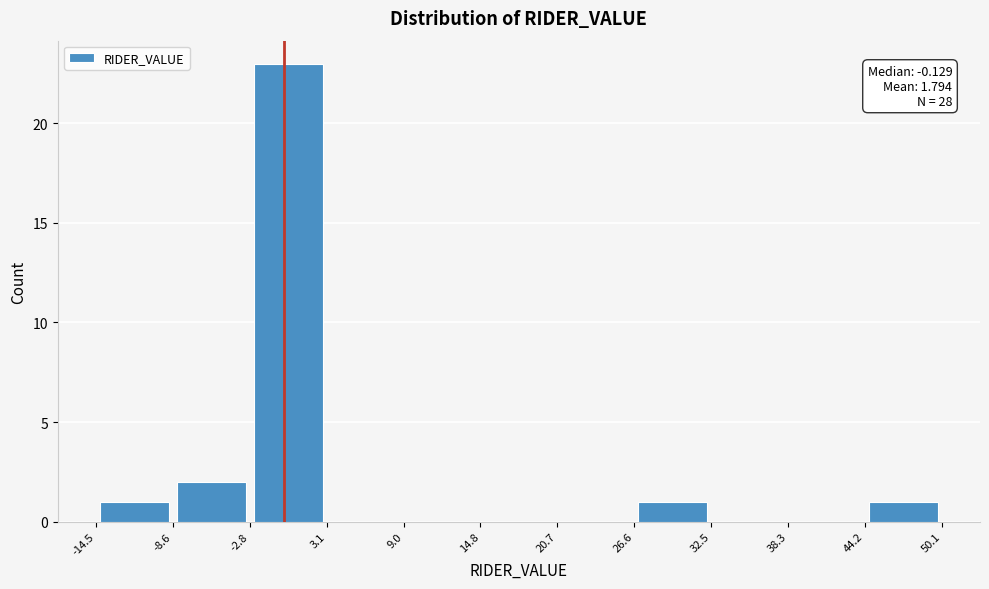

Over which range of the x-axis is the bar tallest?

-2.8 to 3.1